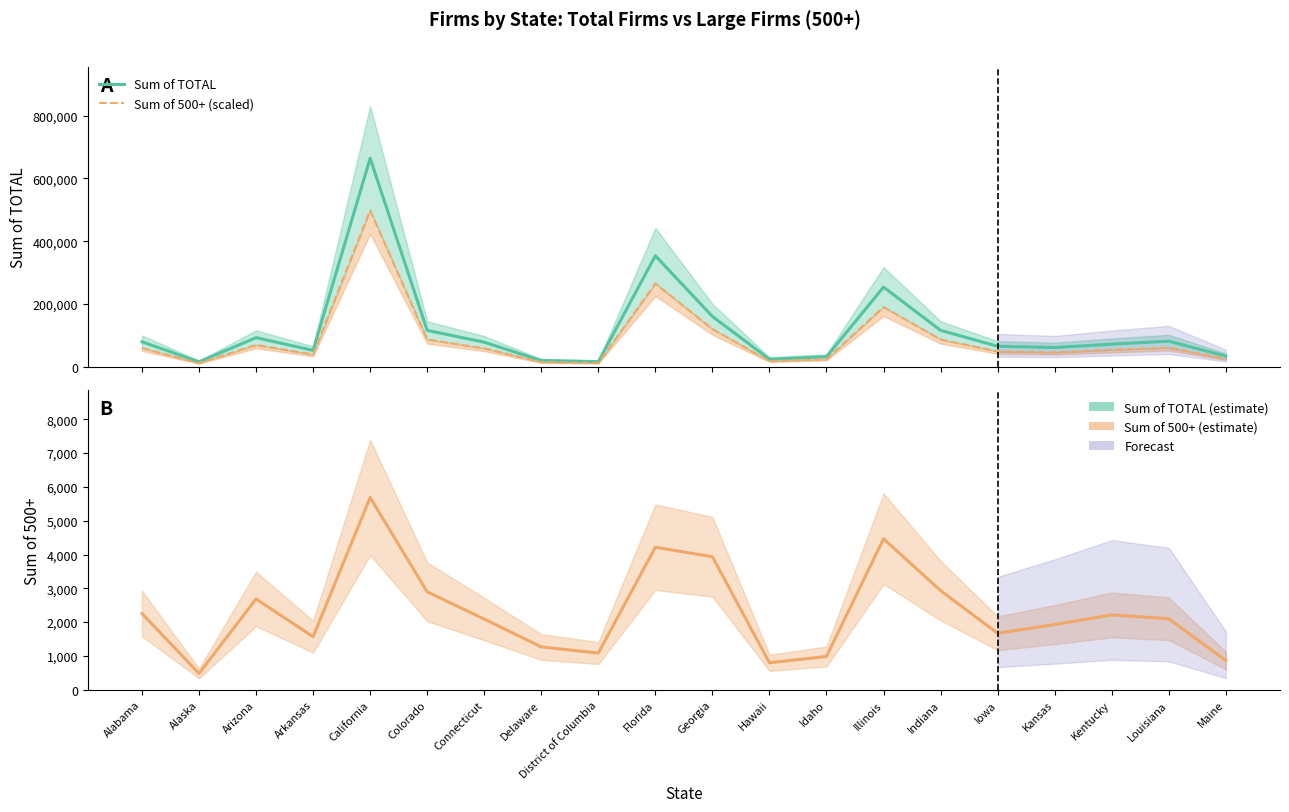

What is the difference between the maximum and minimum values in the Sum of 500+ series?

5206.0